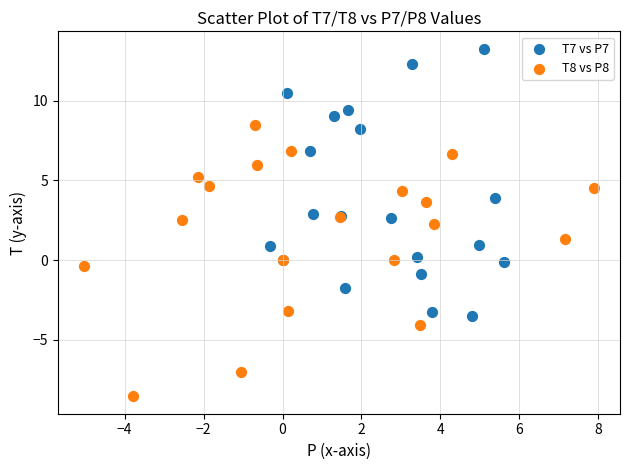

Which series contains the highest Y value?

T7 vs P7